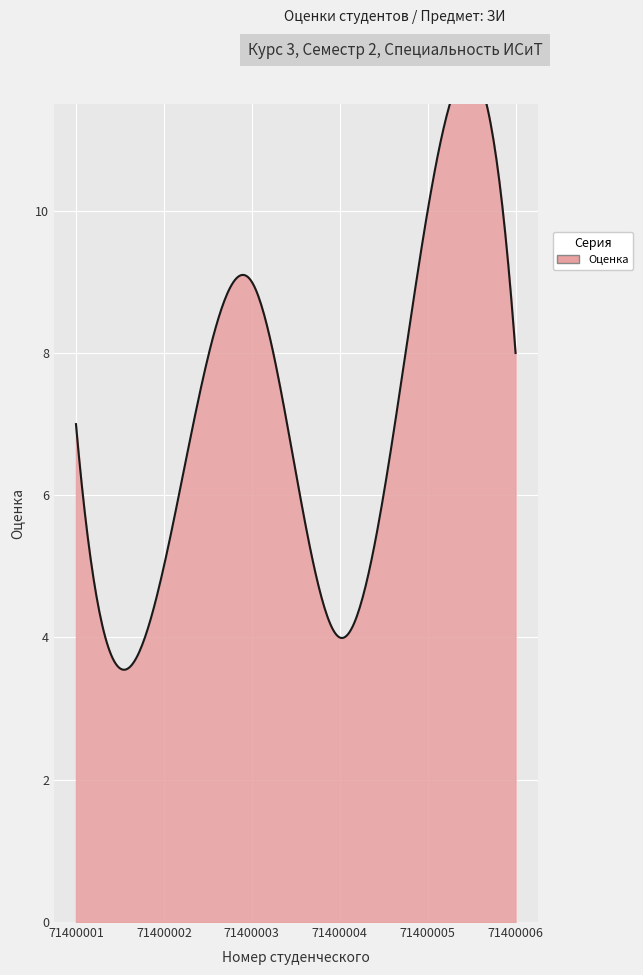

At which category does the chart reach its minimum across all series?

71400004